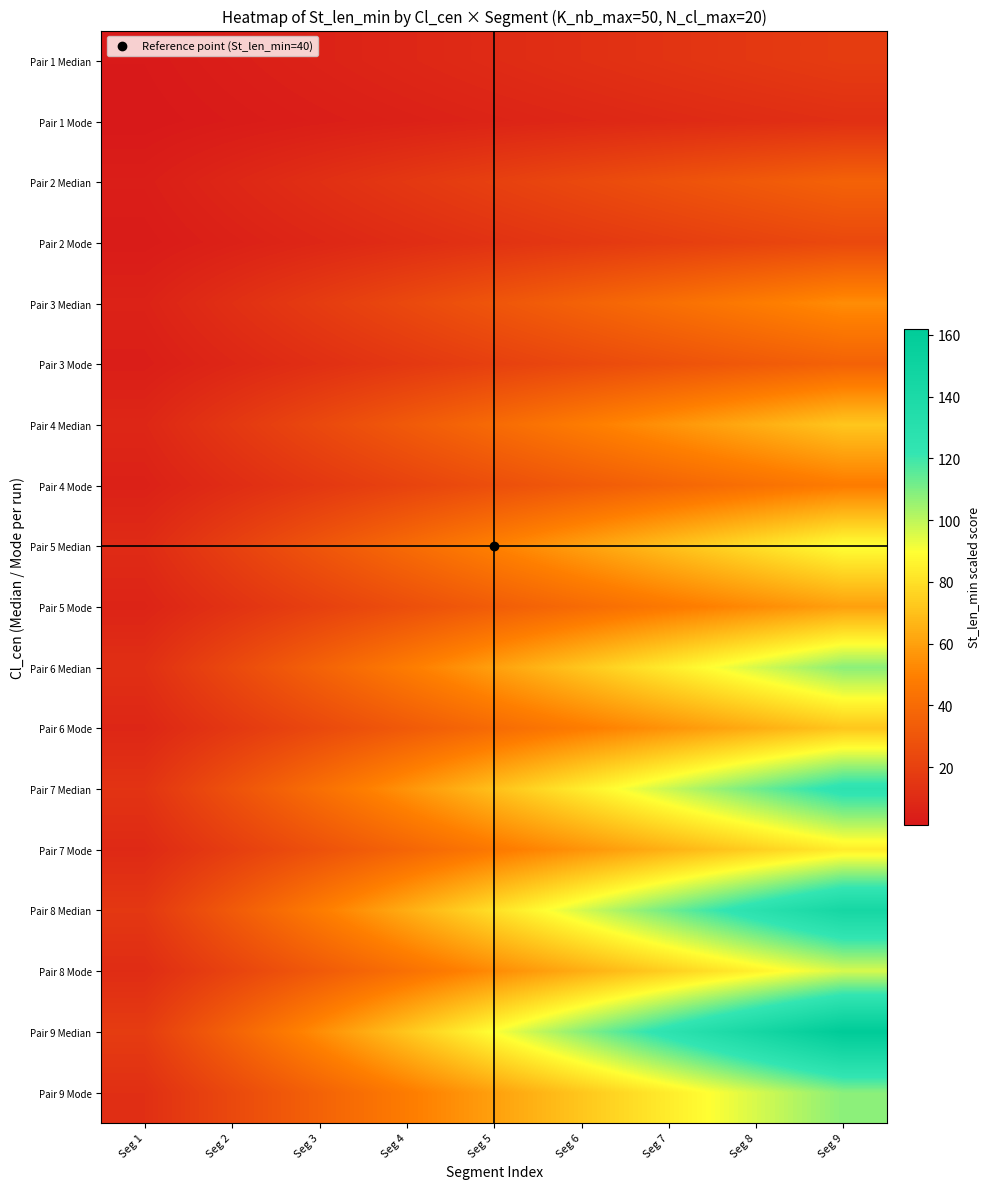

What is the minimum value shown in the chart?

1.3